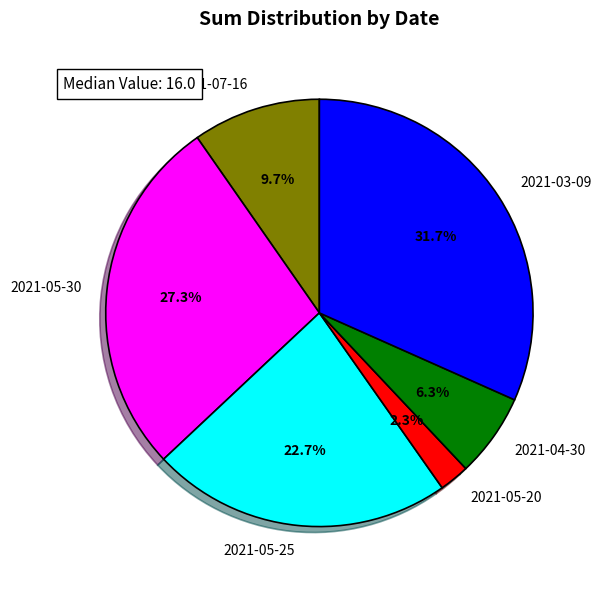

Is the sum of 2021-03-09 and 2021-05-25 greater than half?

Yes